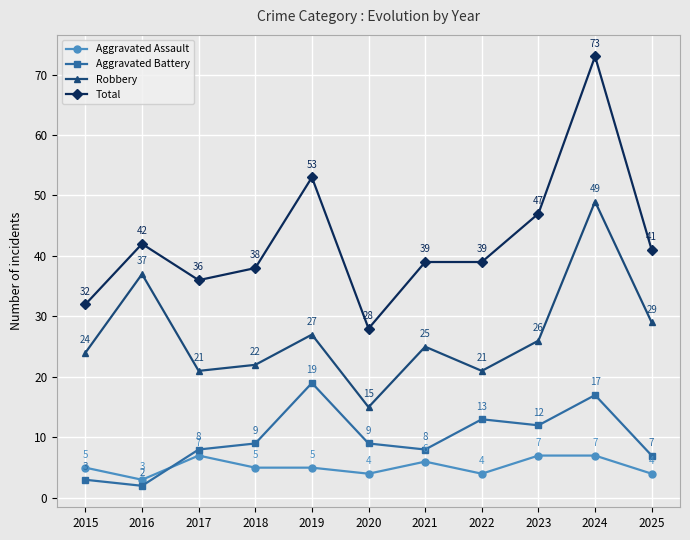

At 2020, list the series in order from largest to smallest.

Total, Robbery, Aggravated Battery, Aggravated Assault